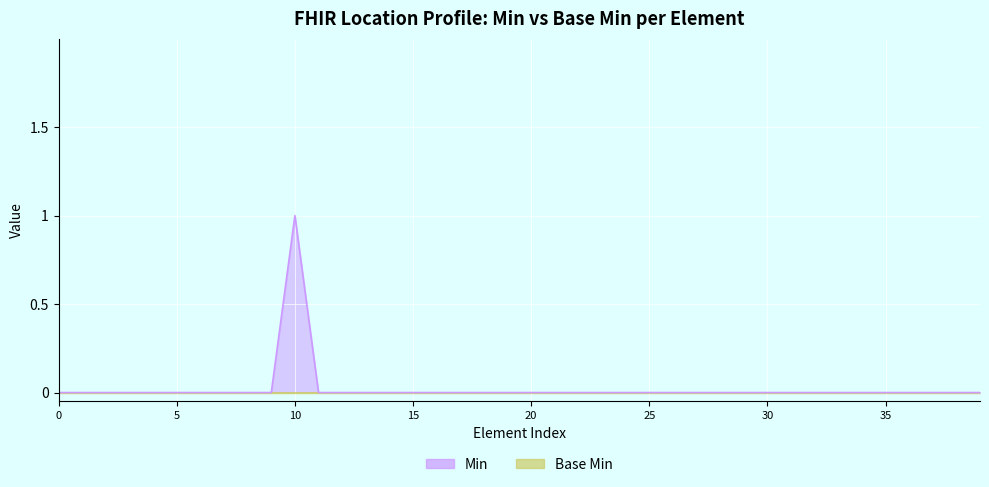

What is the difference between the maximum and second lowest values?

1